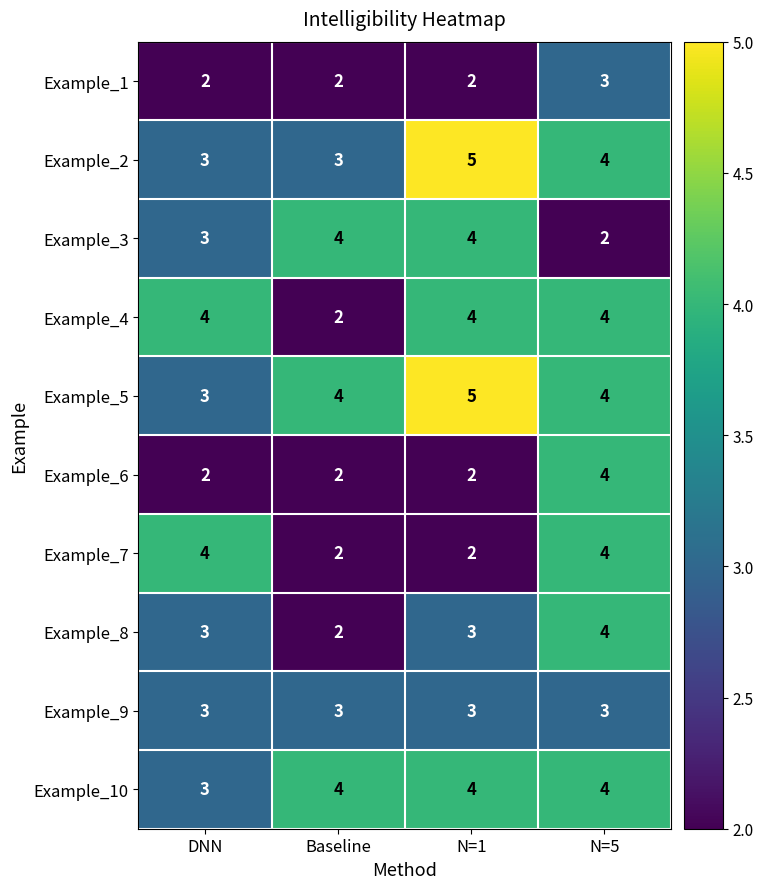

What is the spread (max minus min) of values at N=1?

3